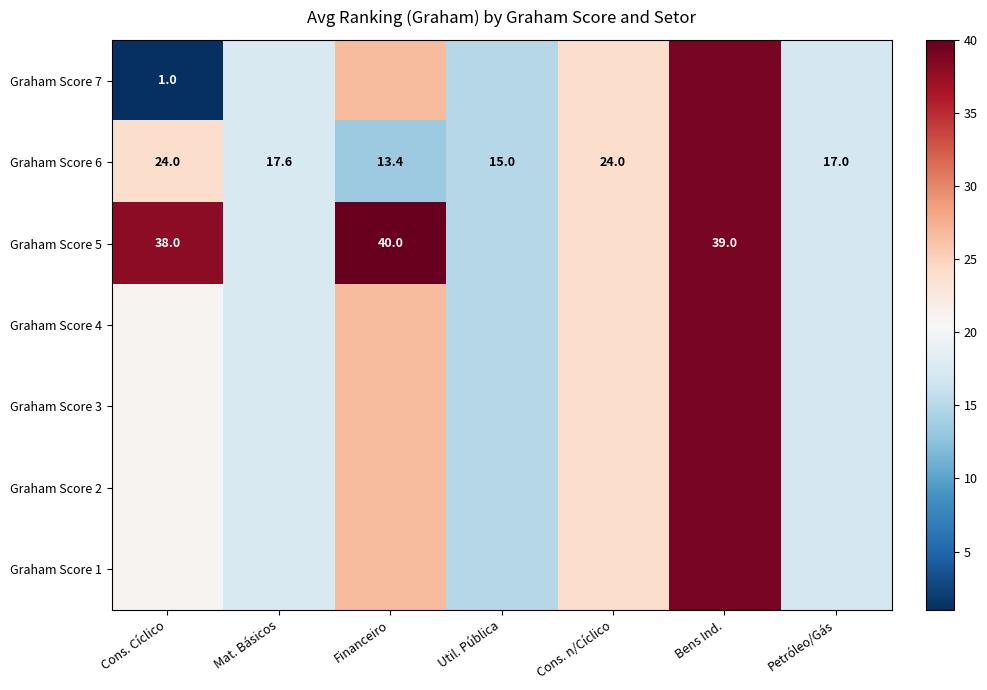

How many values in the Graham Score 5 series exceed 24?

3